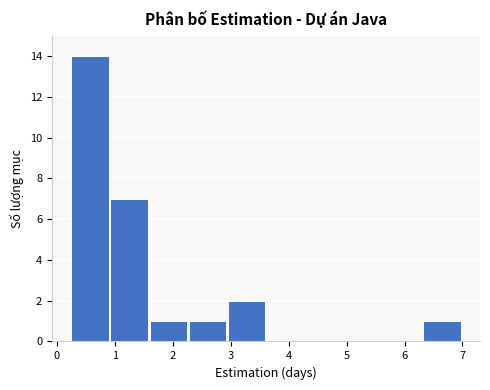

Reading left to right, list every bar in this chart as the range it spans on the x-axis followed by its height. Neither the bar edges nor the heights are printed on the chart, so give them approximately, as read against the axes.

0.3 to 0.9: 14
0.9 to 1.6: 7
1.6 to 2.3: 1
2.3 to 3.0: 1
3.0 to 3.6: 2
3.6 to 4.3: 0
4.3 to 5.0: 0
5.0 to 5.7: 0
5.7 to 6.3: 0
6.3 to 7.0: 1